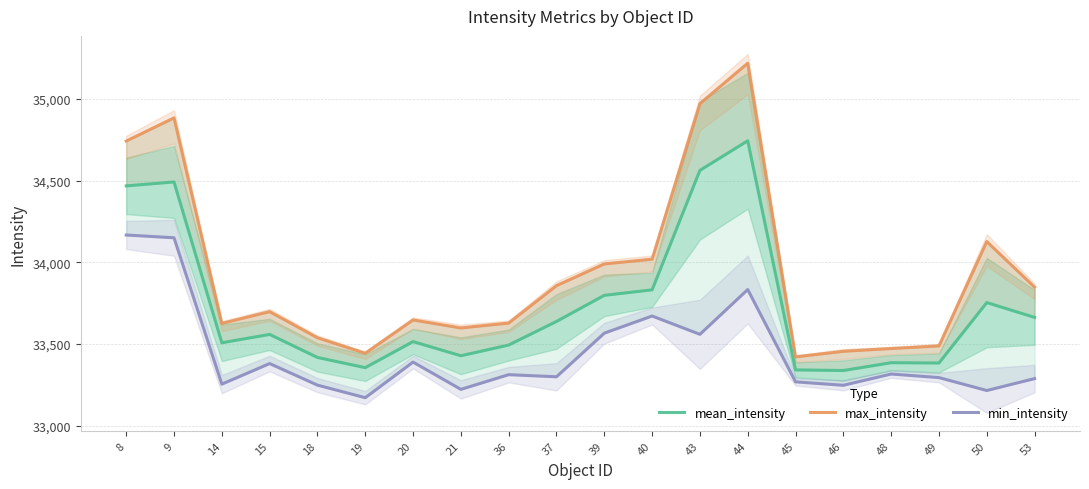

What are all the series names shown in the legend?

mean_intensity, max_intensity, min_intensity